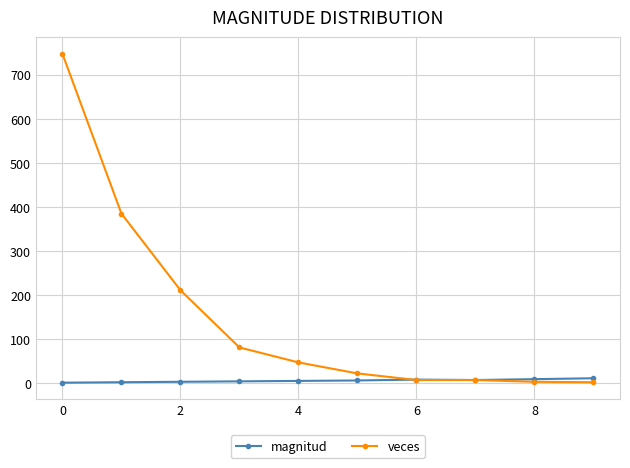

List the series in order of their overall mean, highest first.

veces, magnitud